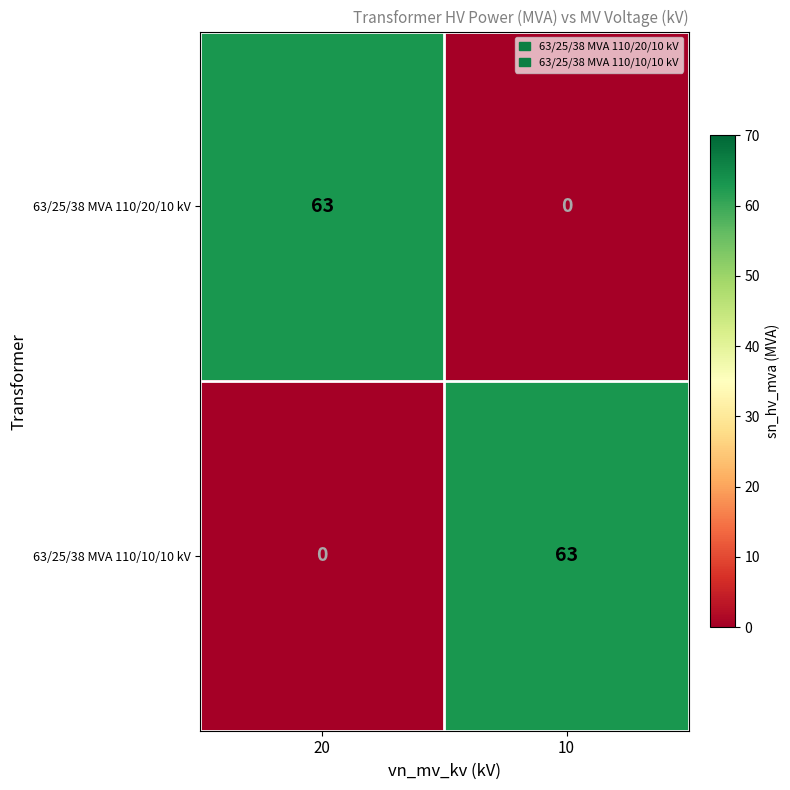

Where is 63/25/38 MVA 110/20/10 kV nearest to the value 31?

10